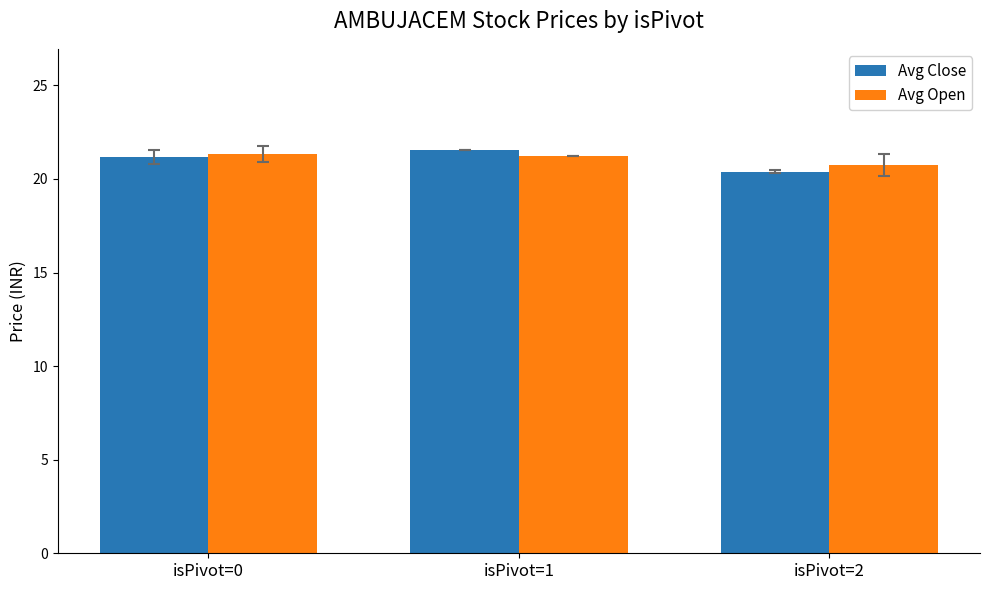

At isPivot=2, list the series in order from smallest to largest.

Avg Close, Avg Open